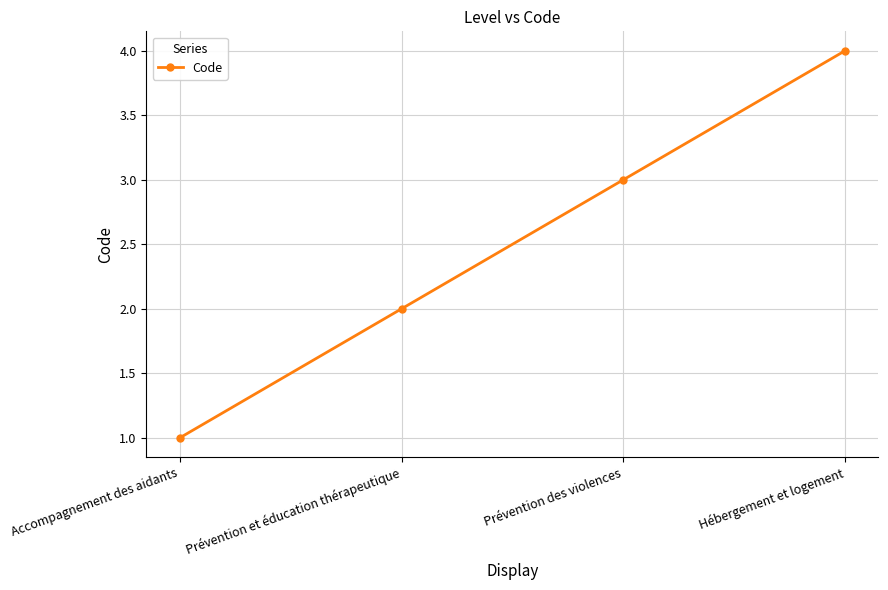

Which label corresponds to the smallest value in the chart?

Accompagnement des aidants